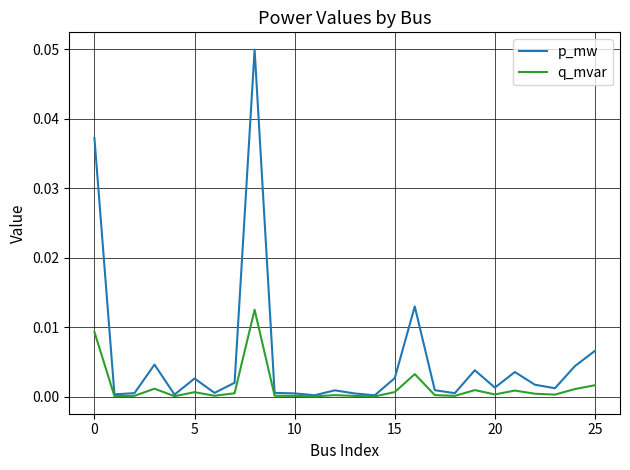

Rank the series by their maximum value, from lowest to highest.

q_mvar, p_mw